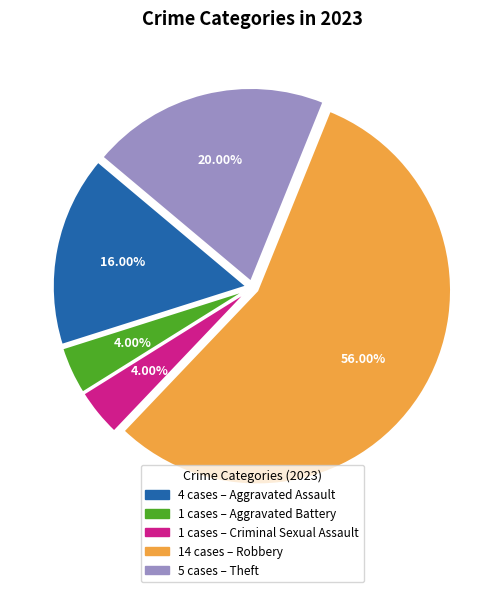

Which category has the smallest portion of the pie?

Aggravated Battery